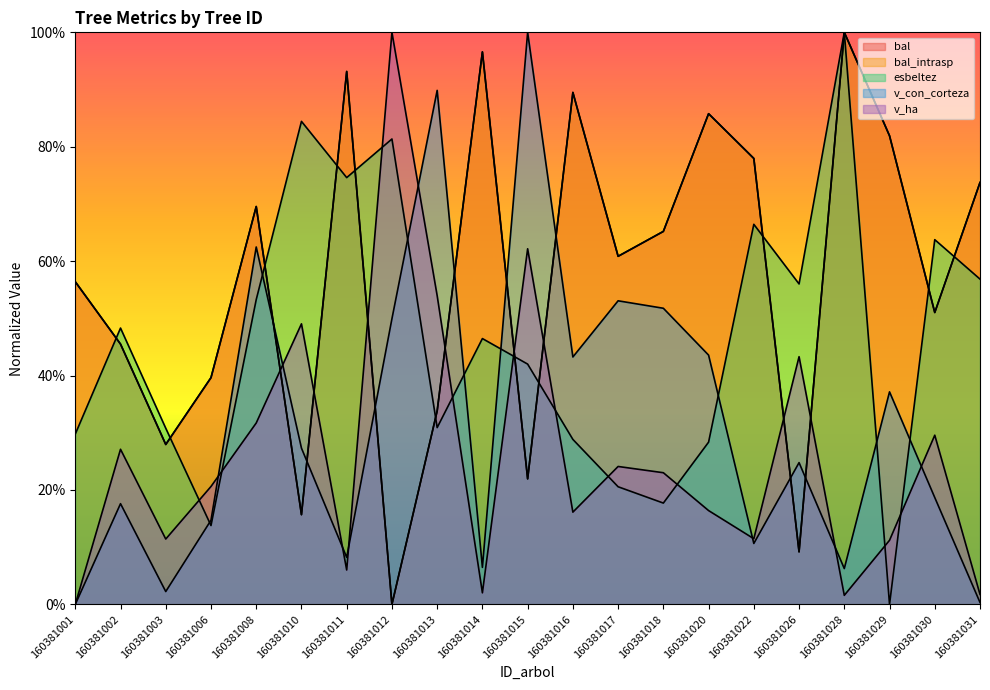

What are all the series names shown in the legend?

bal, bal_intrasp, esbeltez, v_con_corteza, v_ha